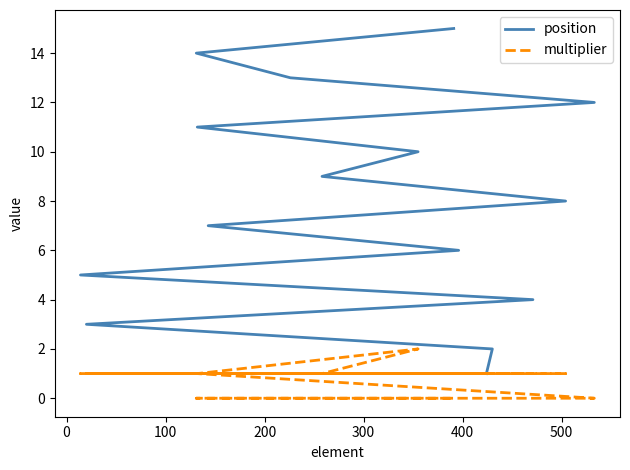

What is the difference between the second highest and second lowest values in the multiplier series?

1